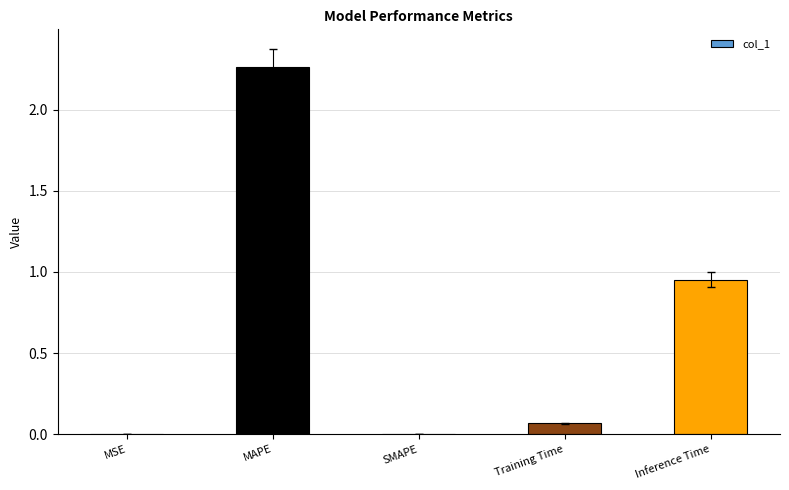

Between Inference Time and MAPE, which is larger?

MAPE